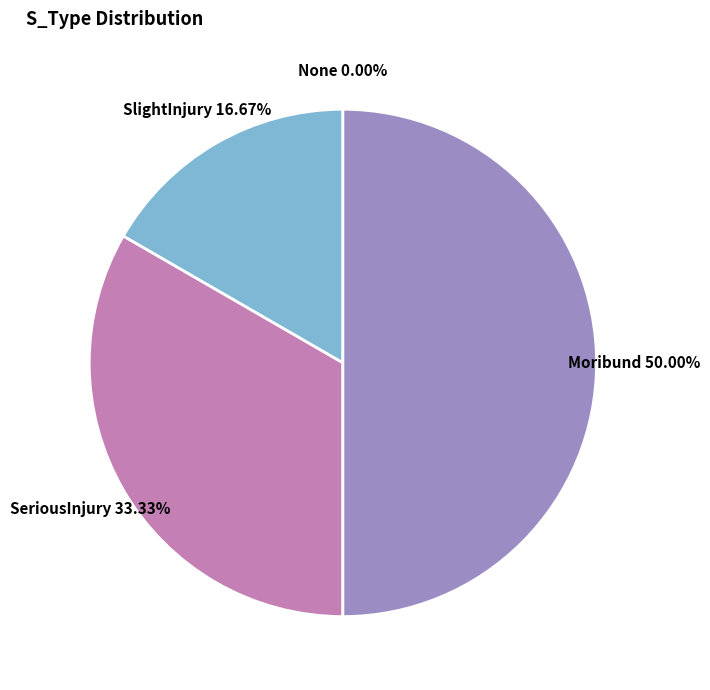

Is it true that SeriousInjury is 33% of the pie?

True